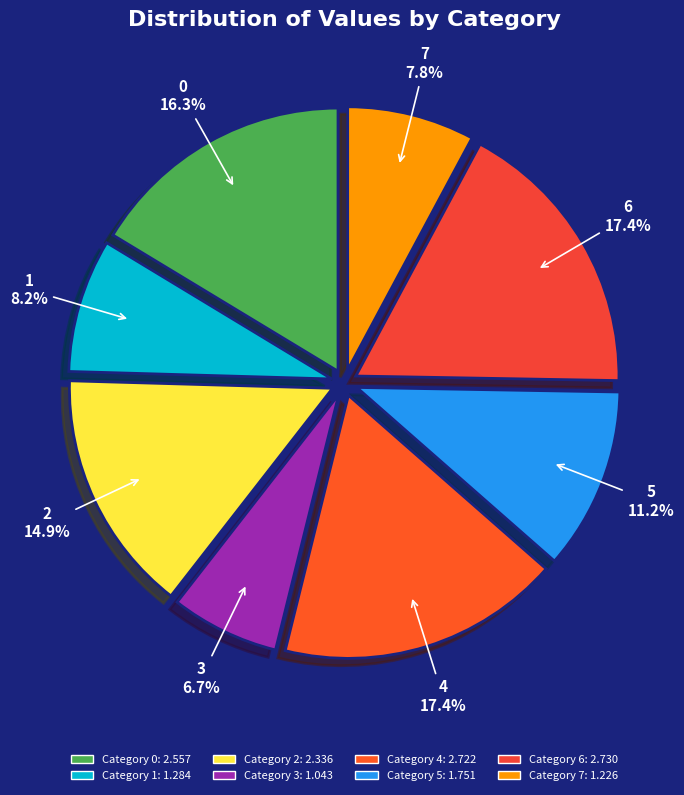

To the nearest percent, what is the combined percentage of 0 and 5?

28%